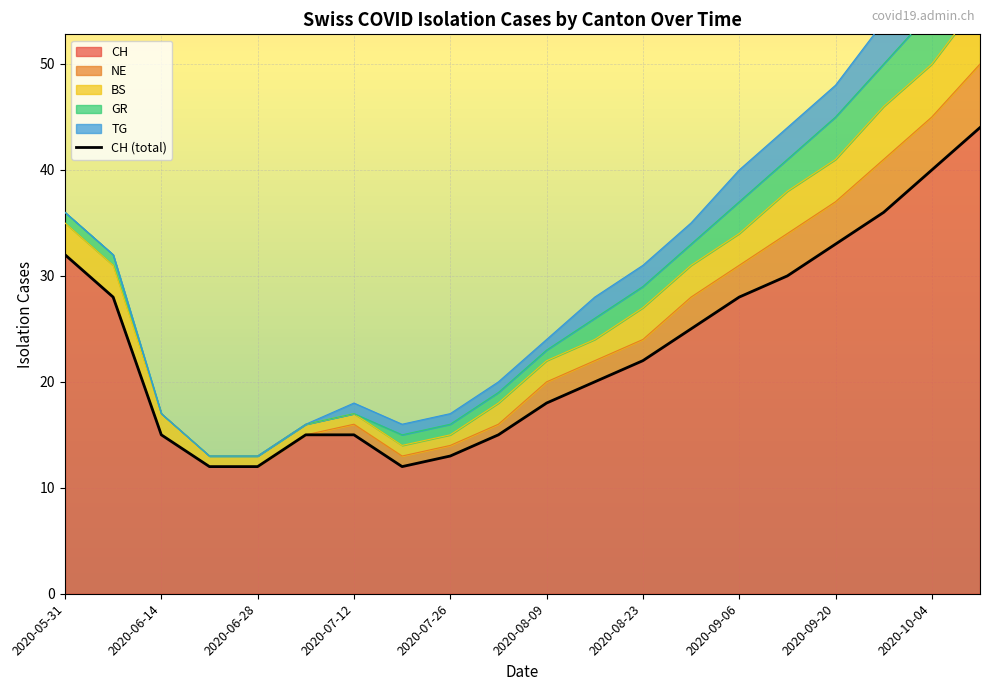

How many data points in BS are above 3?

5